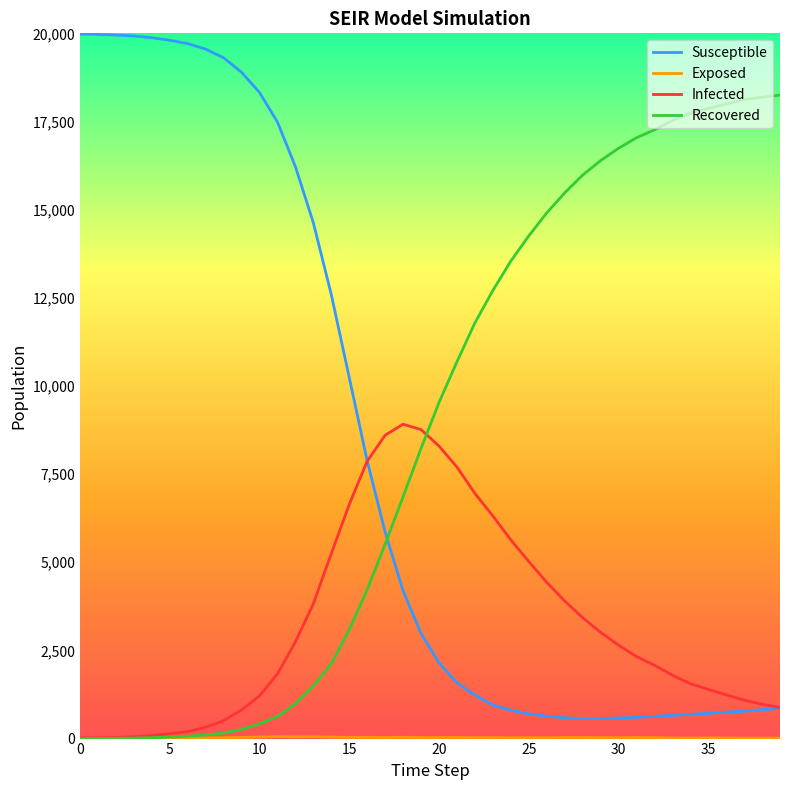

Which series has the widest spread of values?

Susceptible